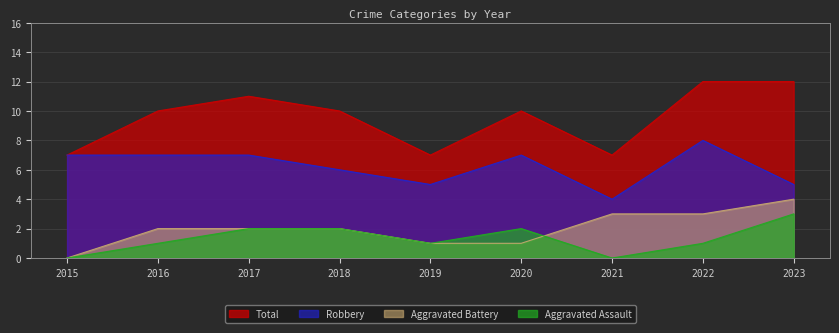

What is the difference between the maximum and second lowest values in the Robbery series?

3